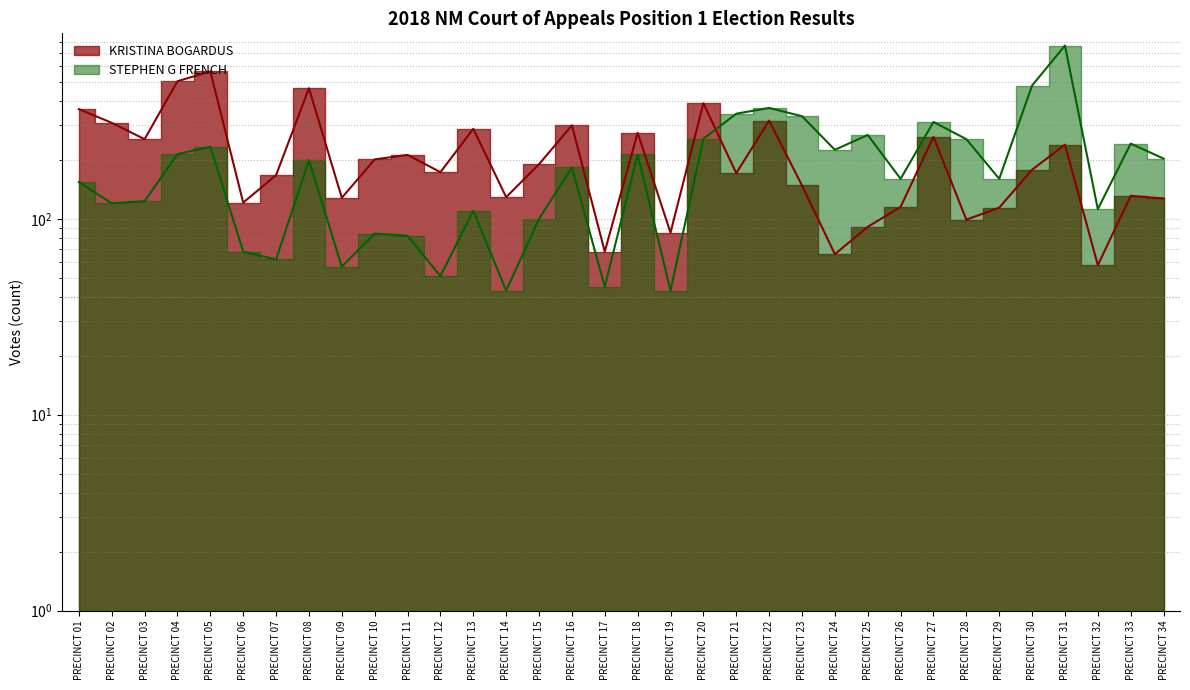

How many distinct data groups are displayed?

2